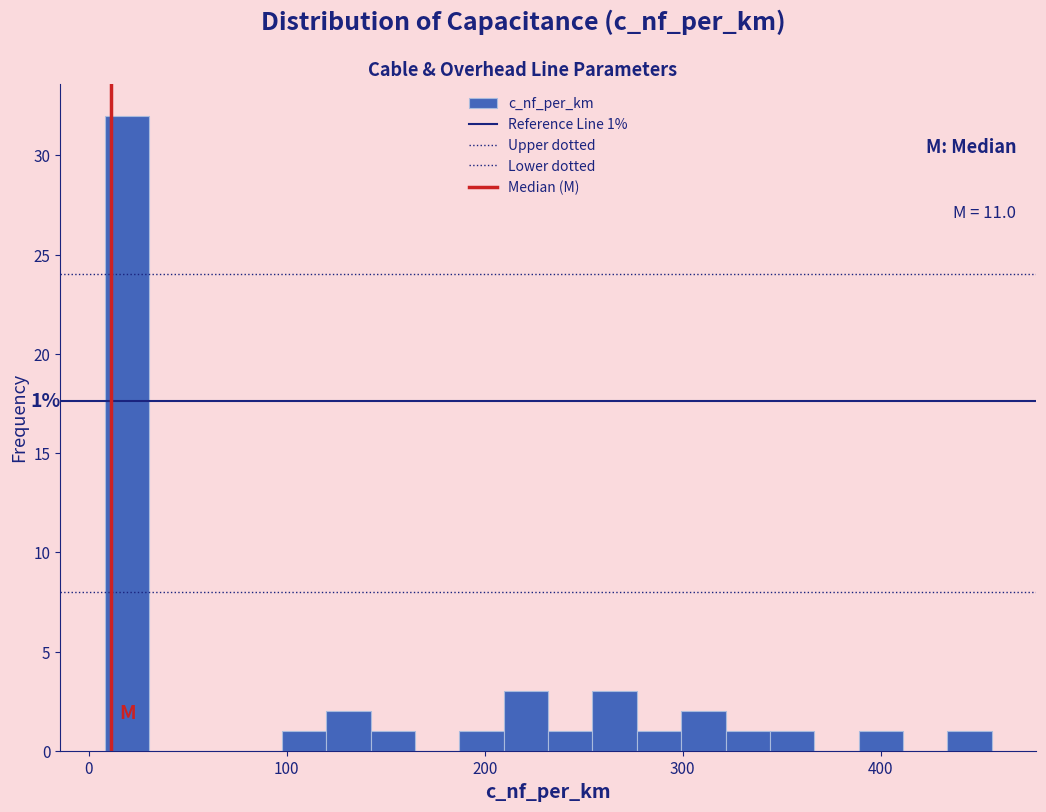

Read against the x-axis, roughly where is the centre of the tallest bar?

20